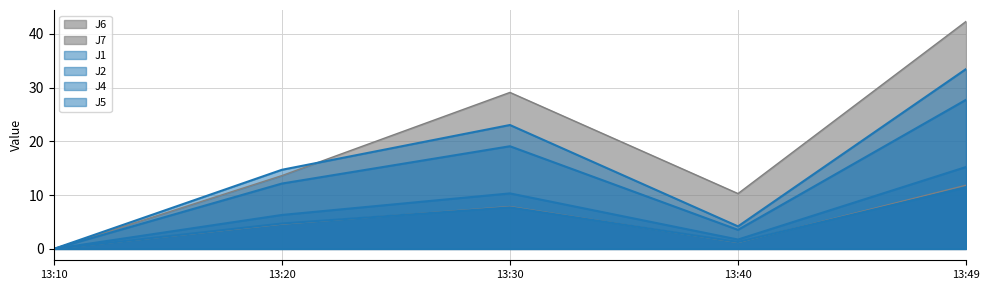

Which series has the largest range (max minus min)?

J7